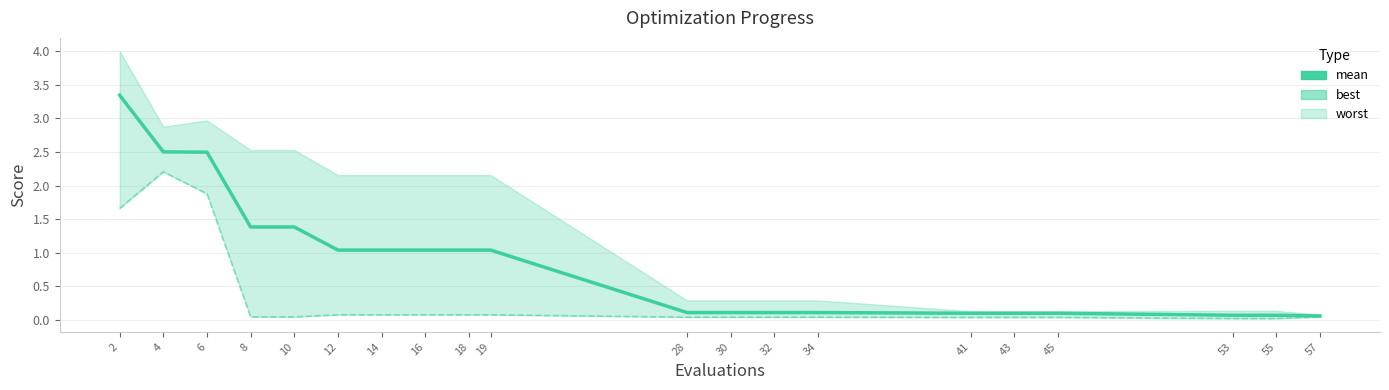

Which series changed the most between 2 and 10?

mean